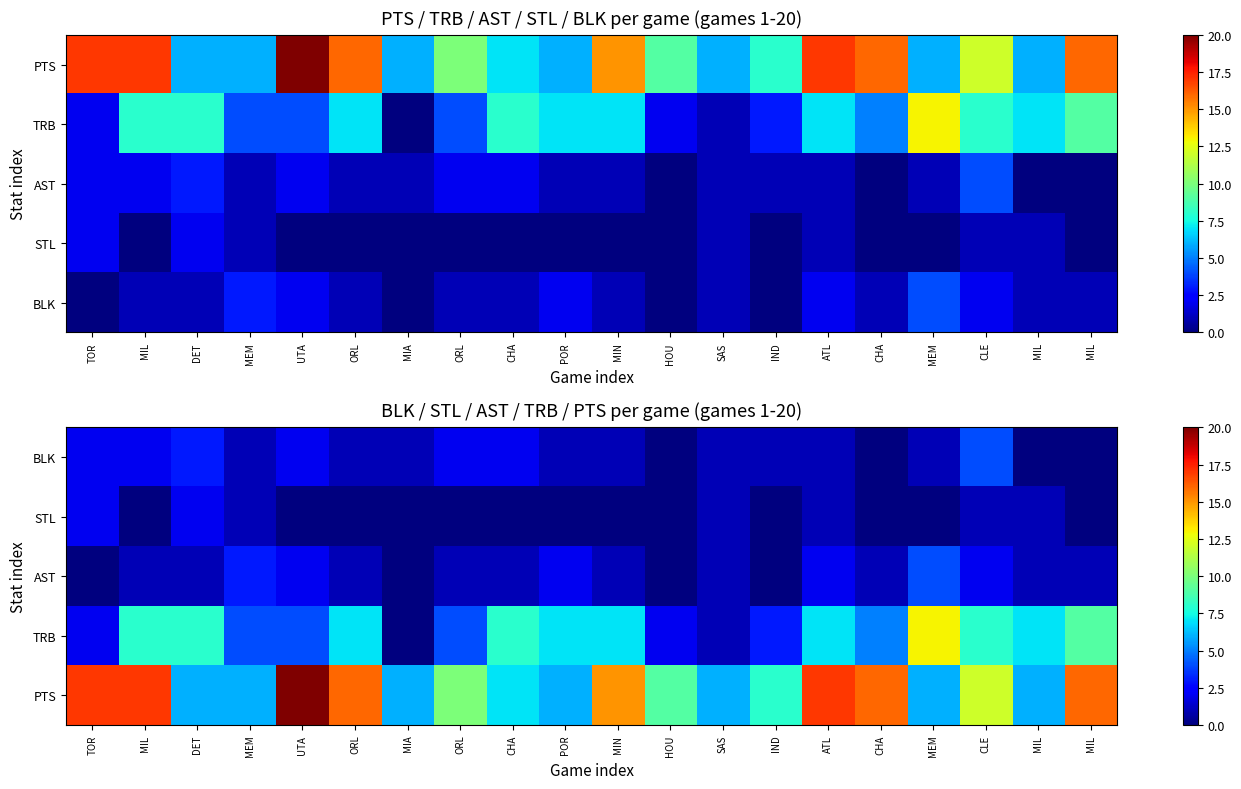

What value does the PTS series have at MEM?

6